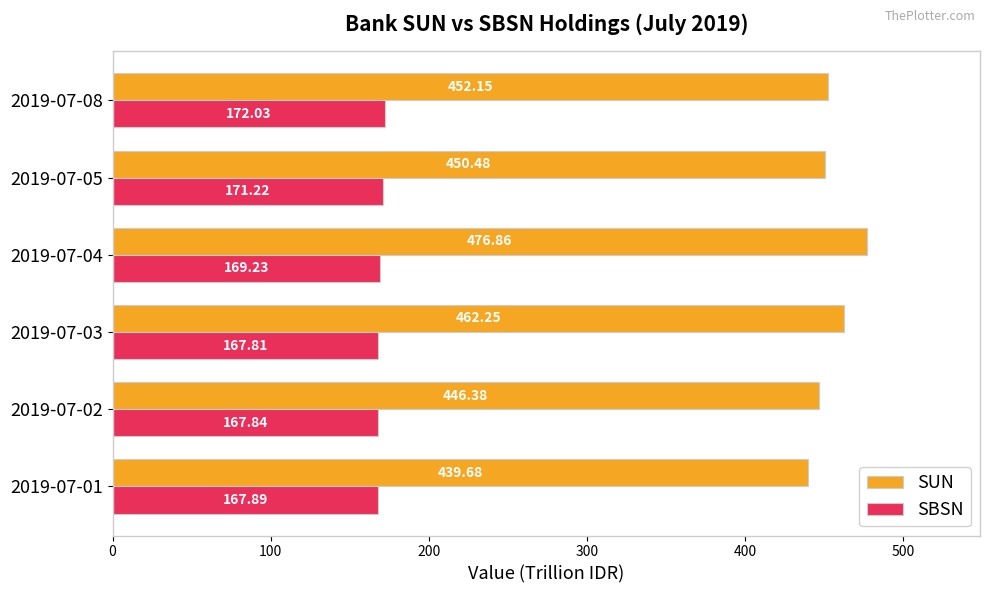

What is the maximum value shown in the chart?

476.9